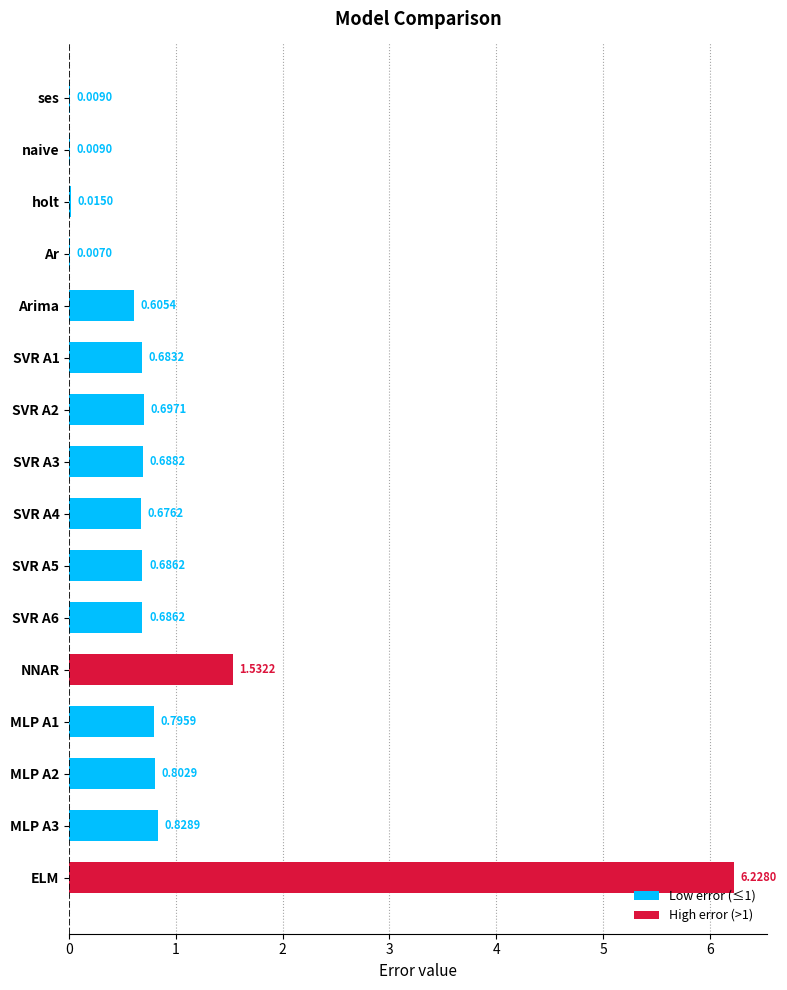

What is the change in value from holt to MLP A3?

+0.8